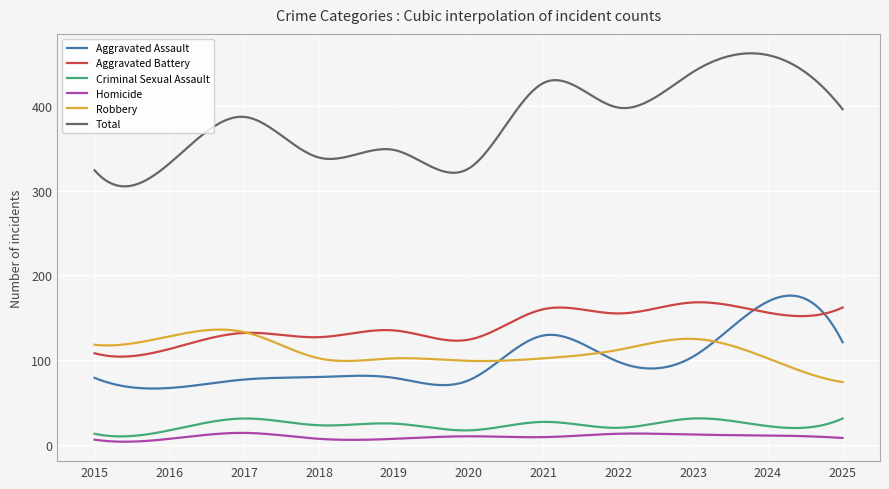

Which series has the widest spread of values?

Total